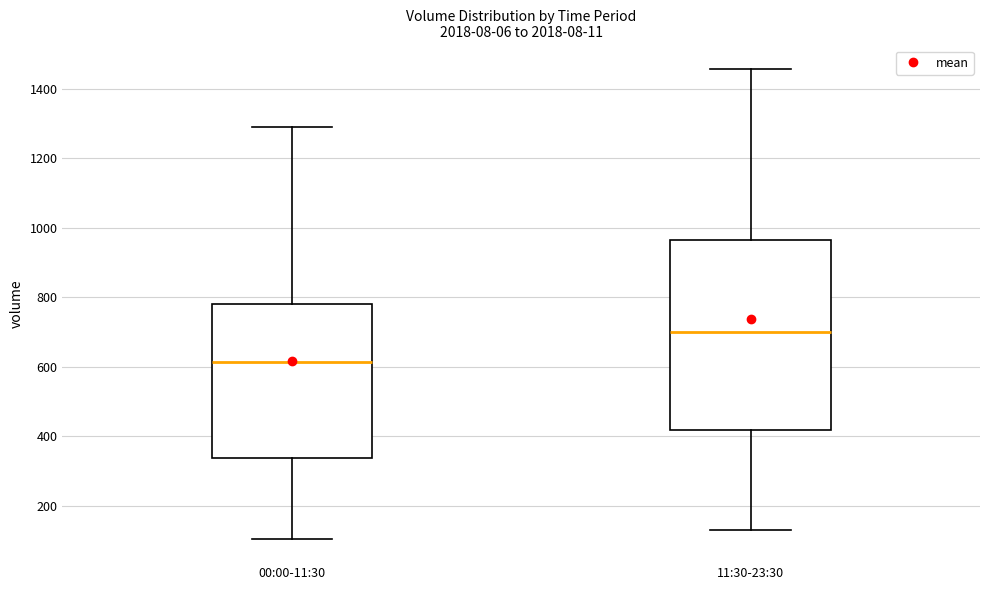

Where does the median line of the box for 00:00-11:30 sit on the y-axis? The values are not printed on the chart, so give them approximately, as read against the axis.

620